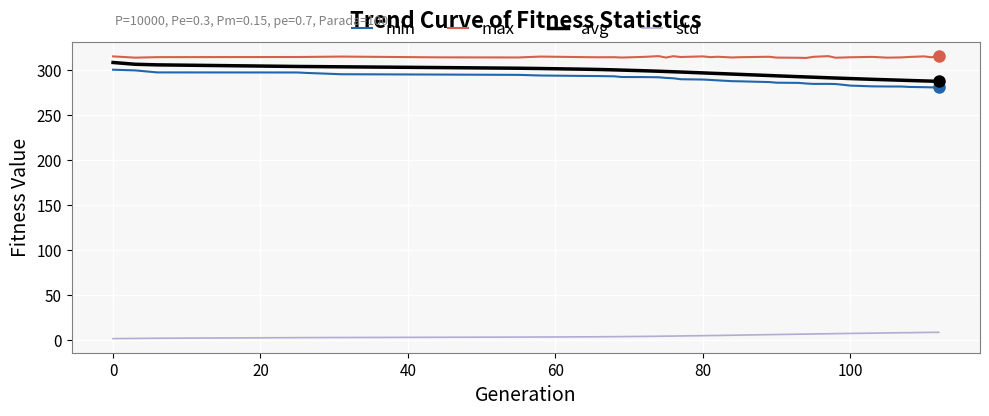

Which series has the largest total across all categories?

max